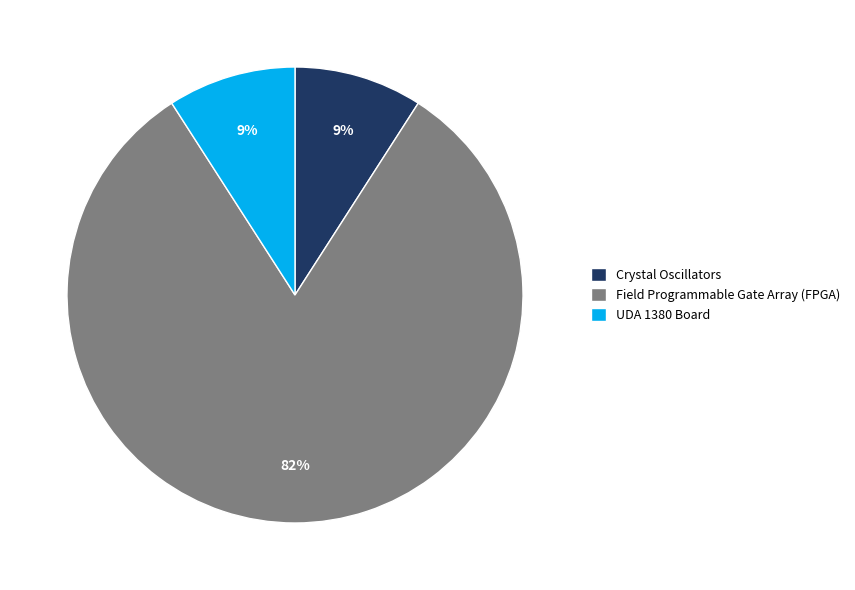

What percentage is the Field Programmable Gate Array (FPGA) slice, to the nearest percent?

82%